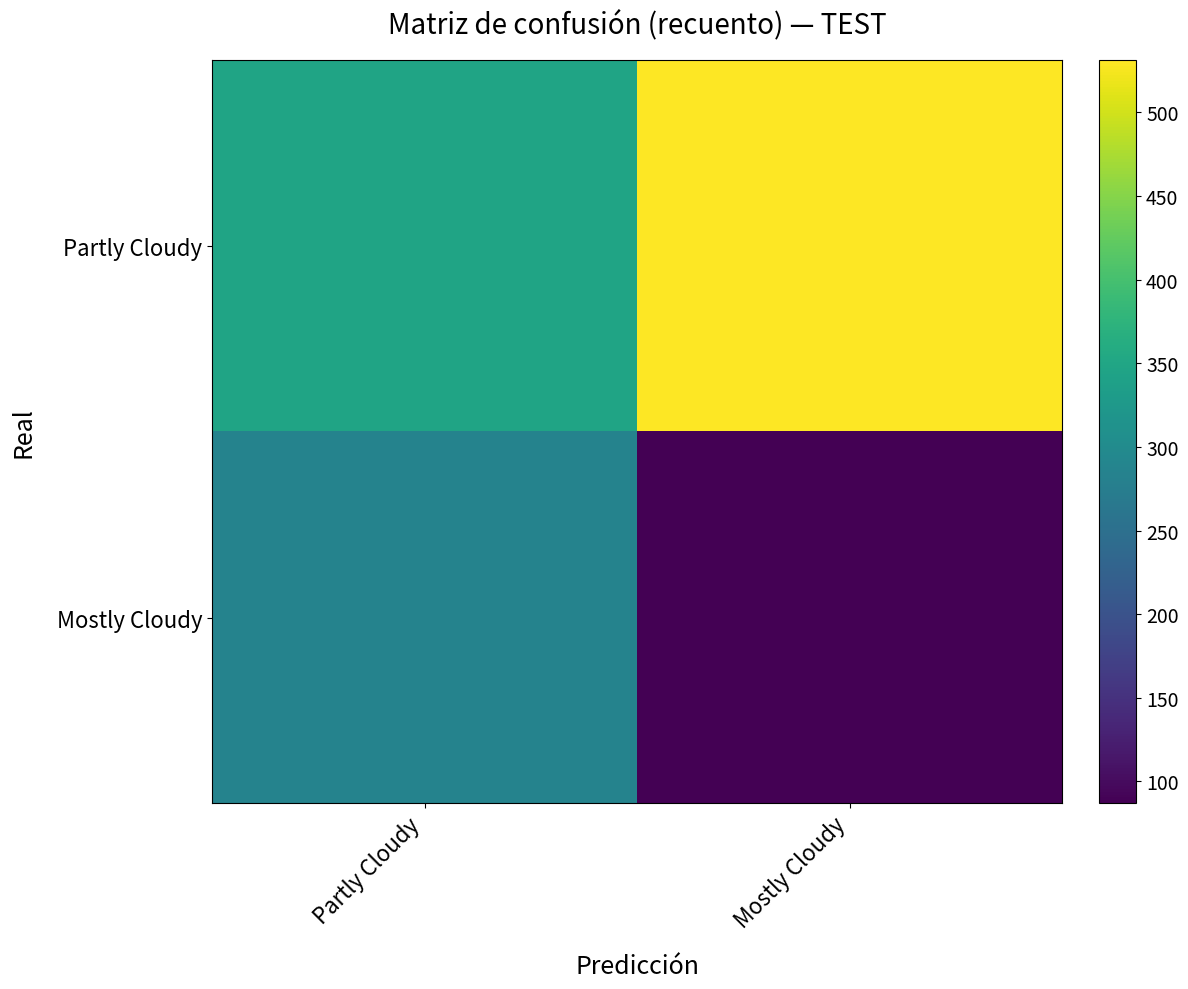

Reading left to right, what are all the values shown in this chart?

Partly Cloudy: Partly Cloudy=347	Mostly Cloudy=531
Mostly Cloudy: Partly Cloudy=285	Mostly Cloudy=87